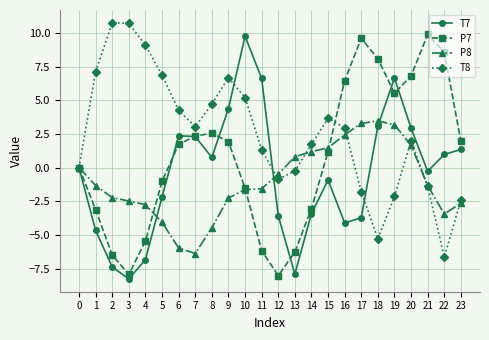

Between 8 and 22, which series saw the biggest shift?

T8